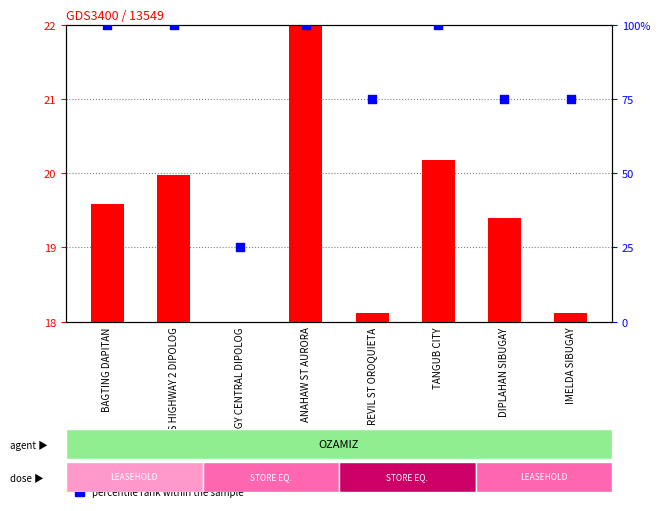

Which series reaches the minimum Y coordinate?

count